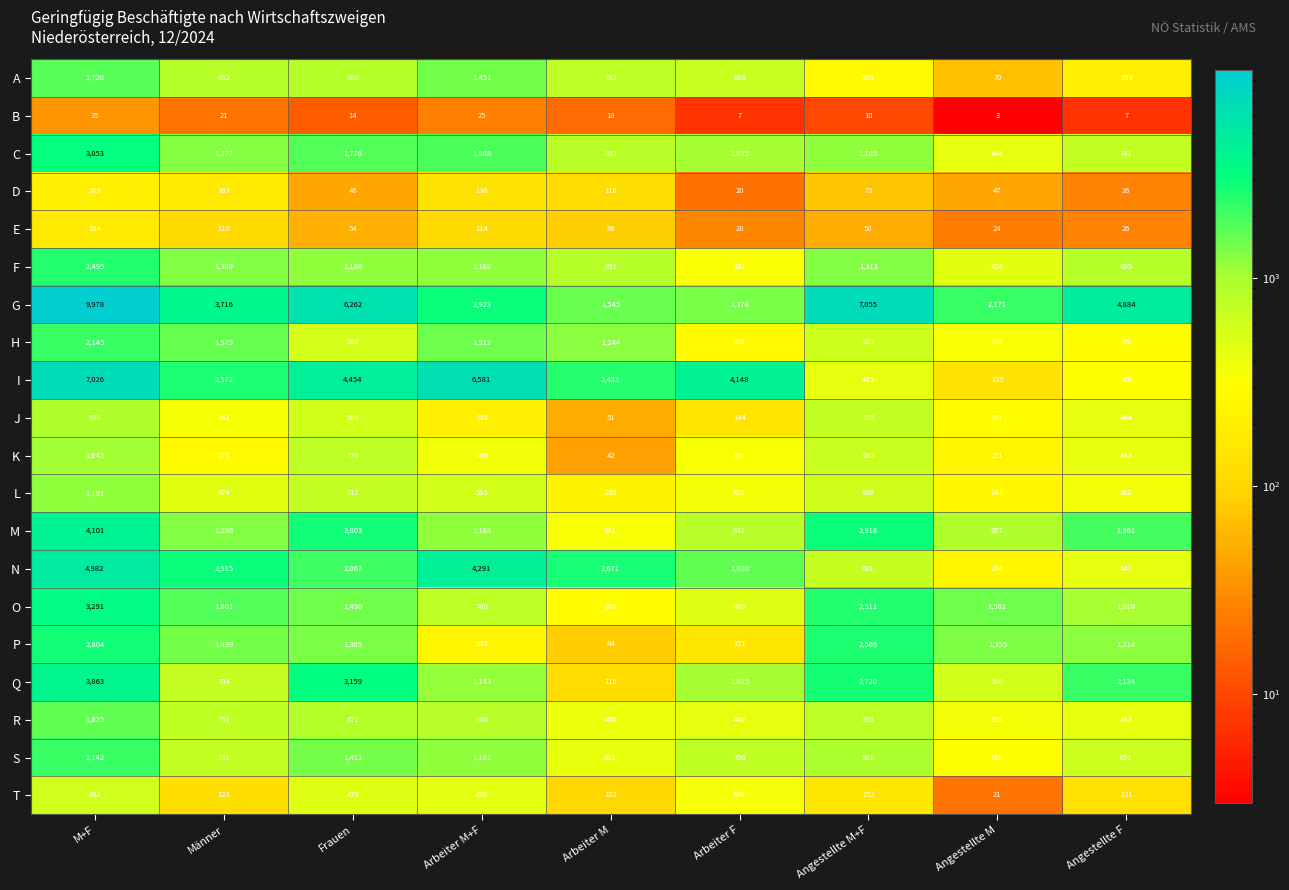

Which category has the highest value across all series?

M+F